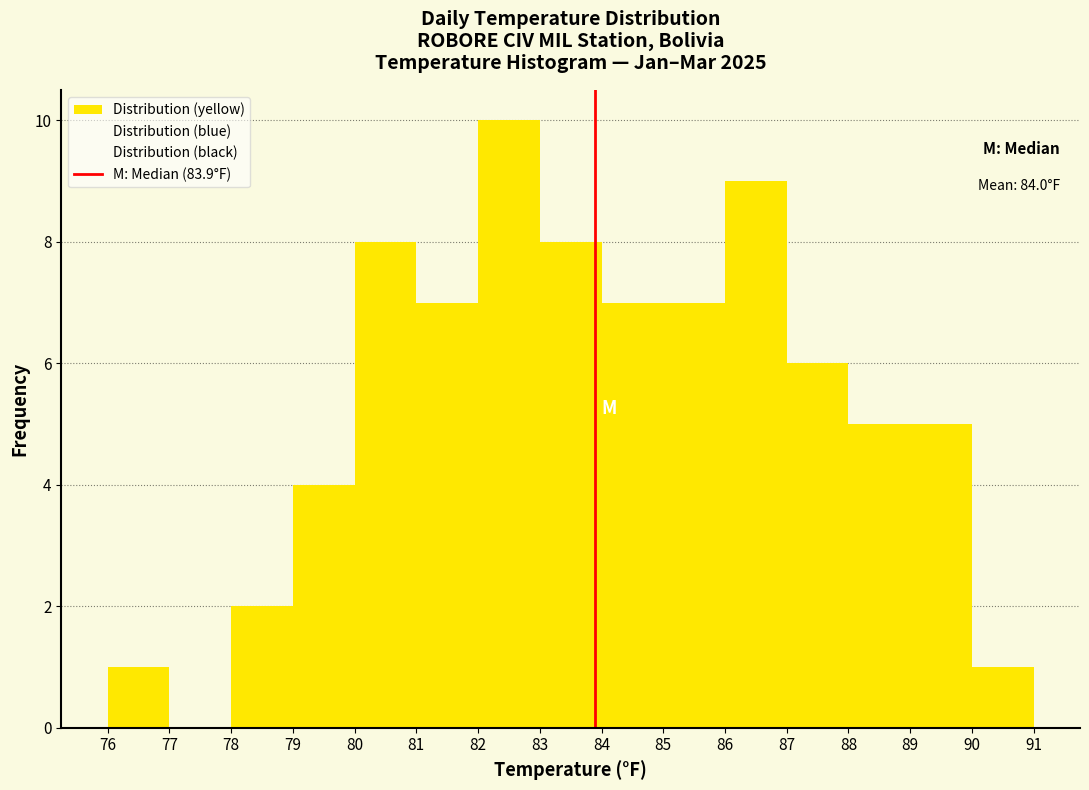

Which range on the x-axis has the tallest bar?

82 to 83